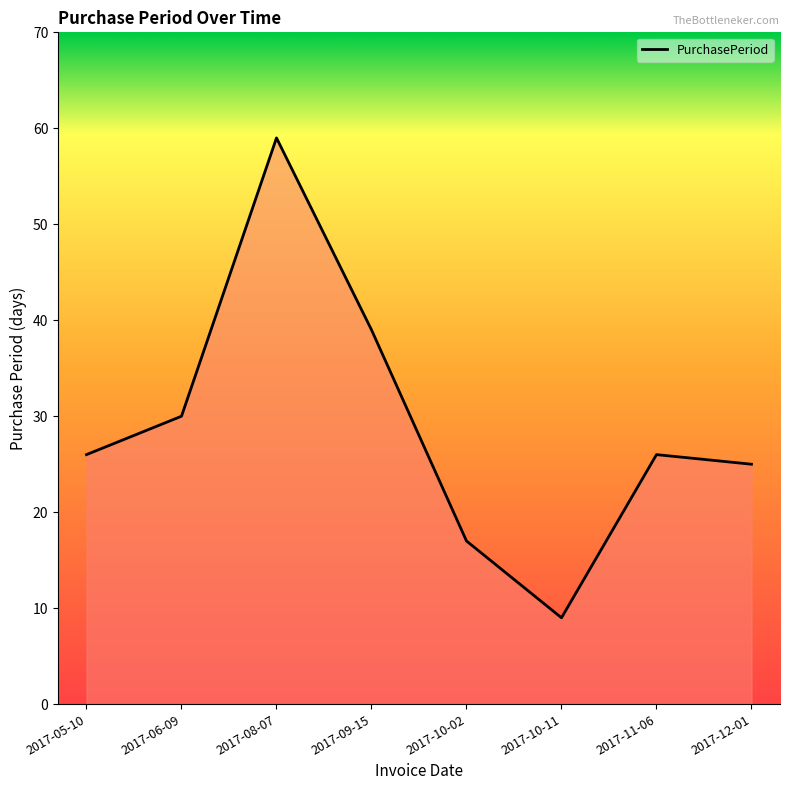

What is the ratio of the value at 2017-05-10 to the value at 2017-11-06?

1.0